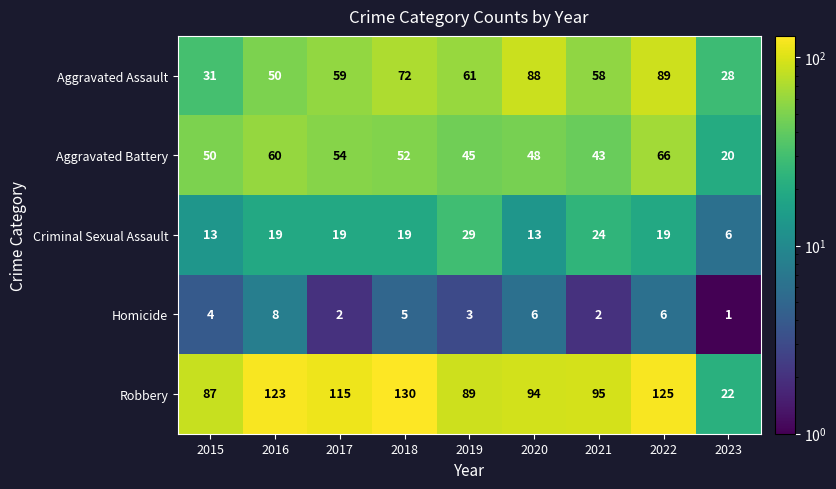

Which label corresponds to the smallest value in the chart?

2023